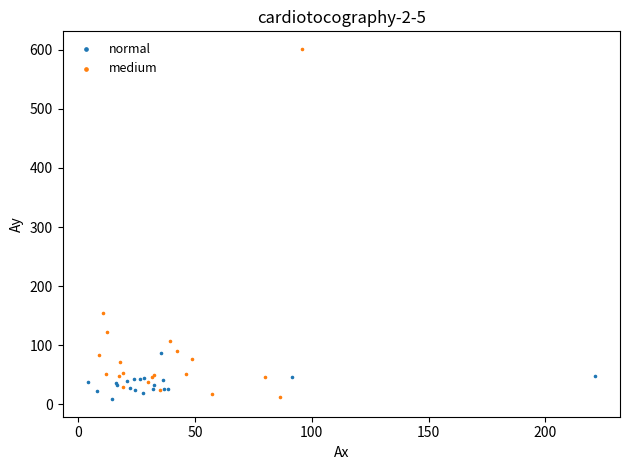

Which series contains the highest Y value?

medium